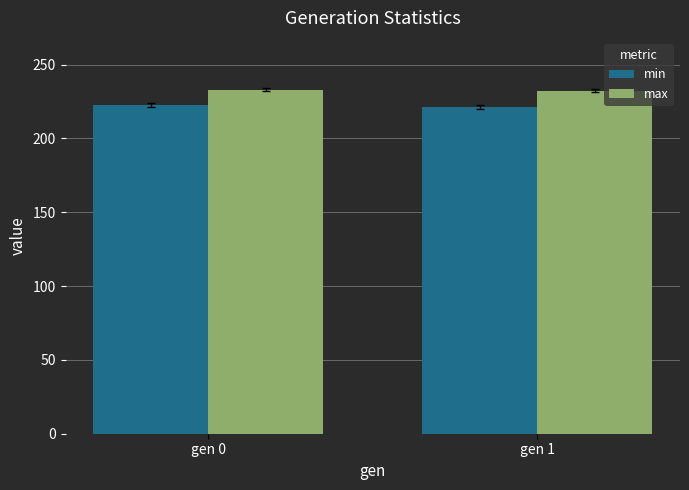

Rank the series by their average value, from highest to lowest.

max, min